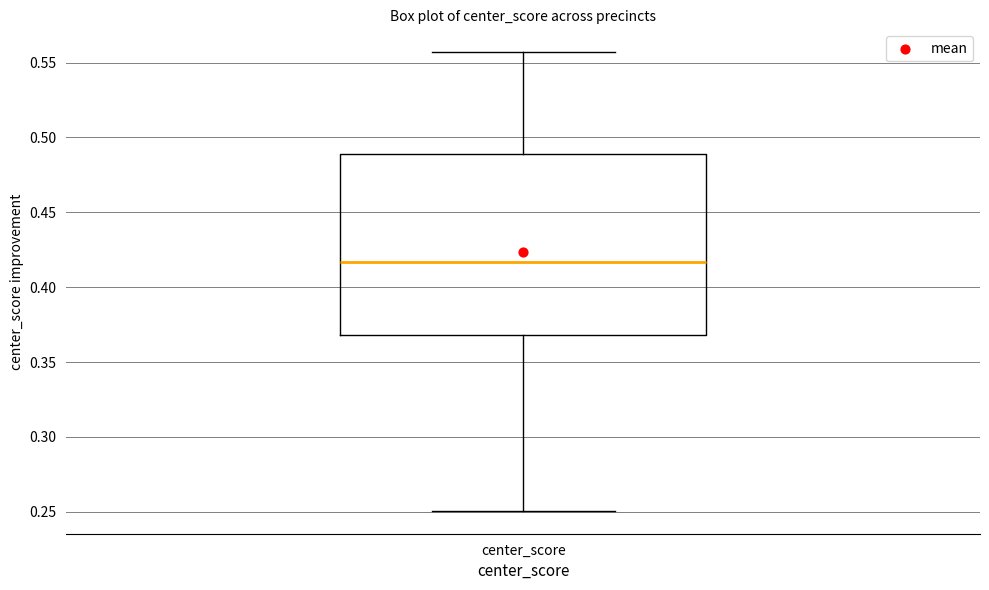

Read this box plot against the y-axis: the position of the median line, the range covered by the box, and the ends of both whiskers. The values are not printed on the chart, so give them approximately, as read against the axis.

median 0.415, box 0.370 to 0.490, whiskers 0.250 to 0.555